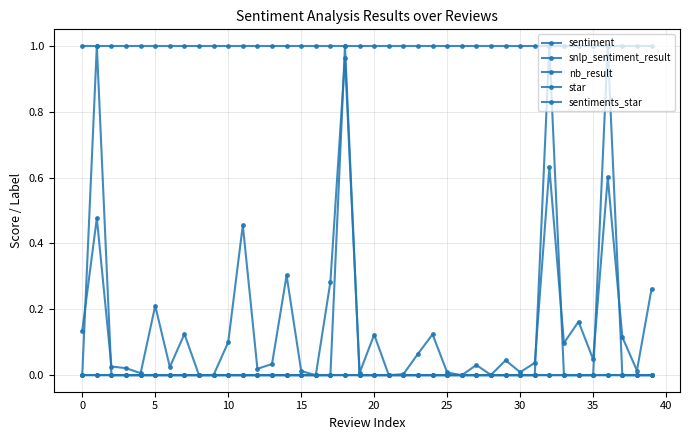

How many lines are shown in the chart?

5